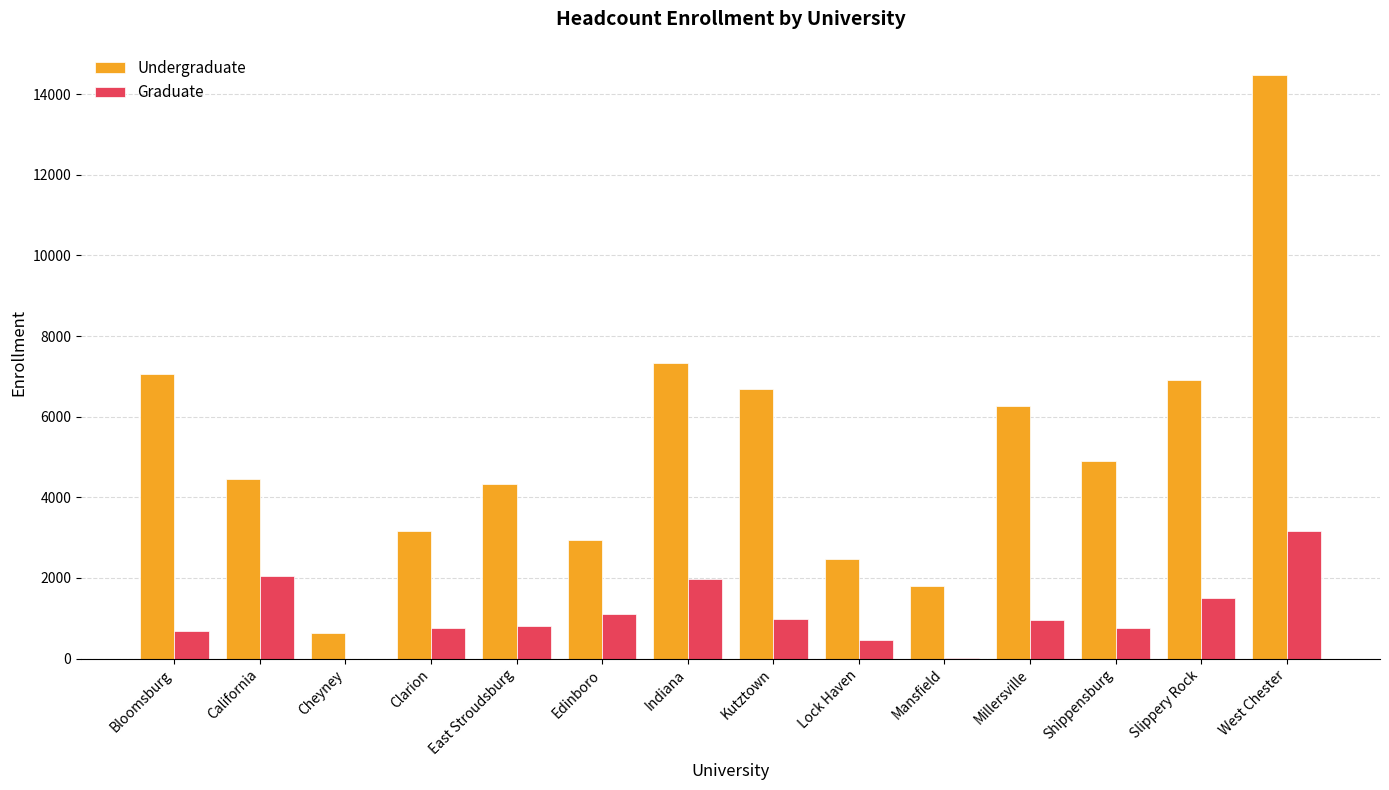

Which series changed the most between Millersville and Slippery Rock?

Undergraduate